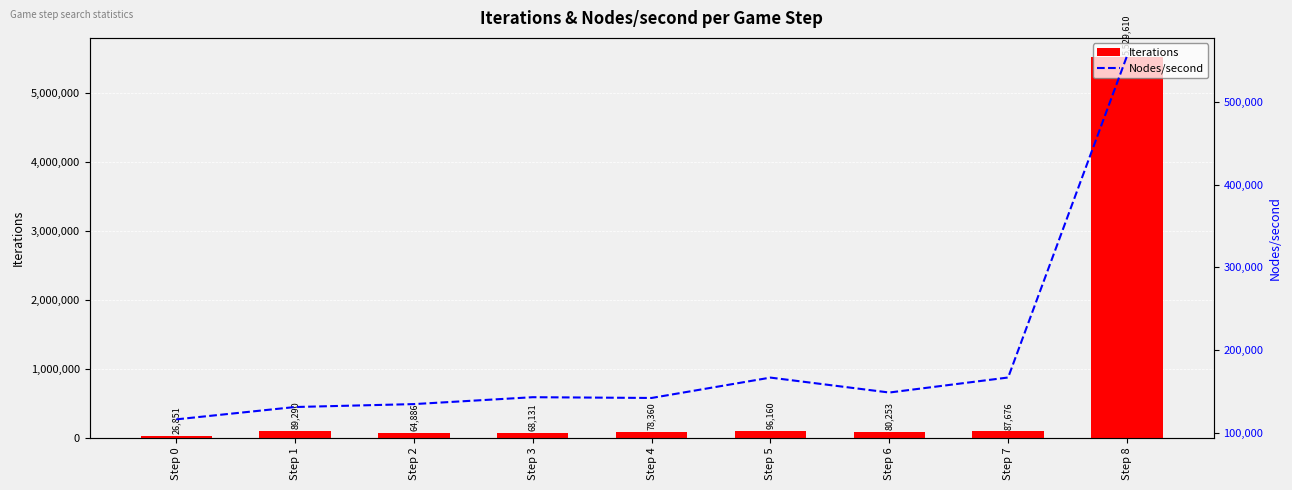

List the series in order of their peak value, lowest first.

Nodes/second, Iterations